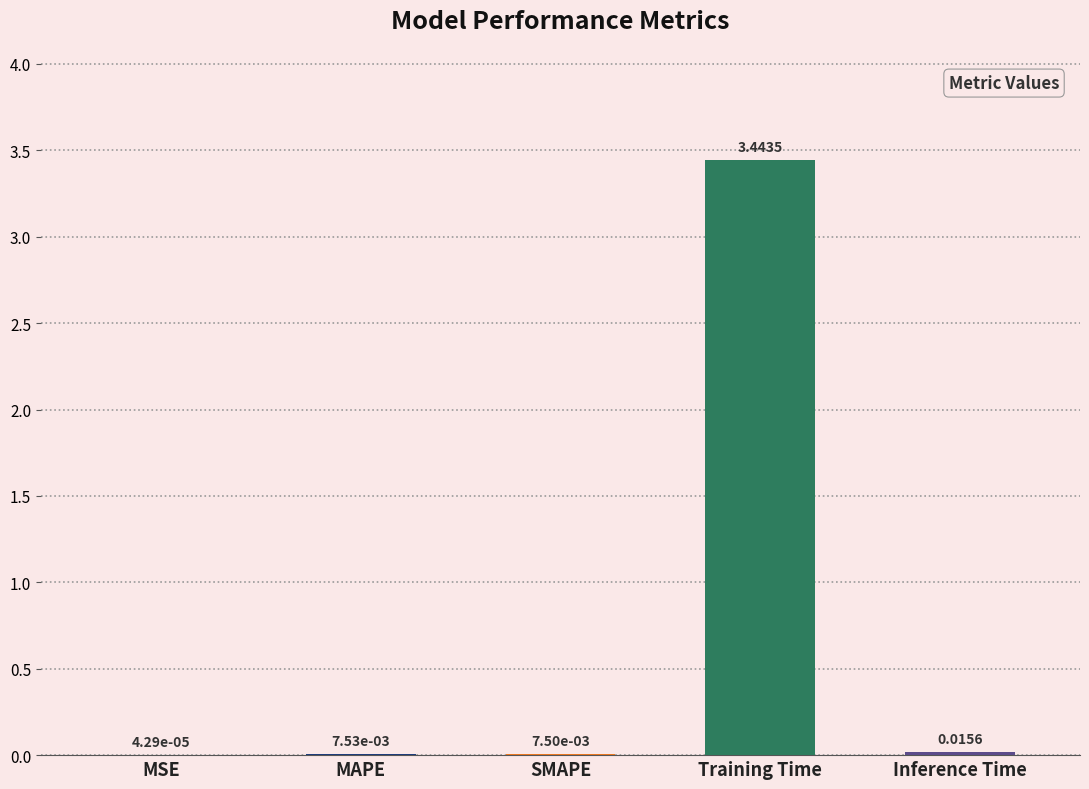

At which label is the value closest to 1?

Inference Time